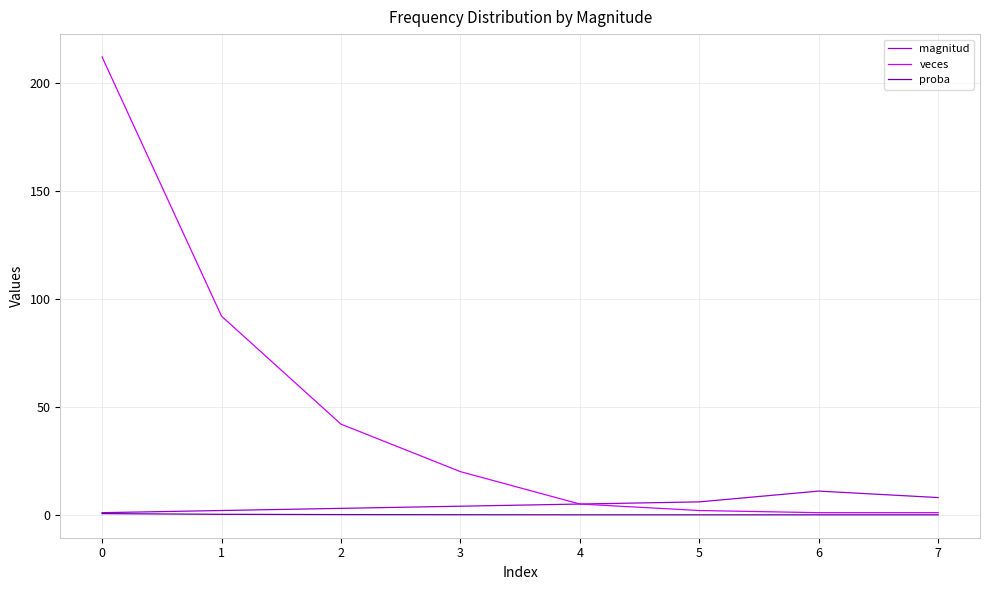

The proba series shows 0.0 at 6. True or false?

True